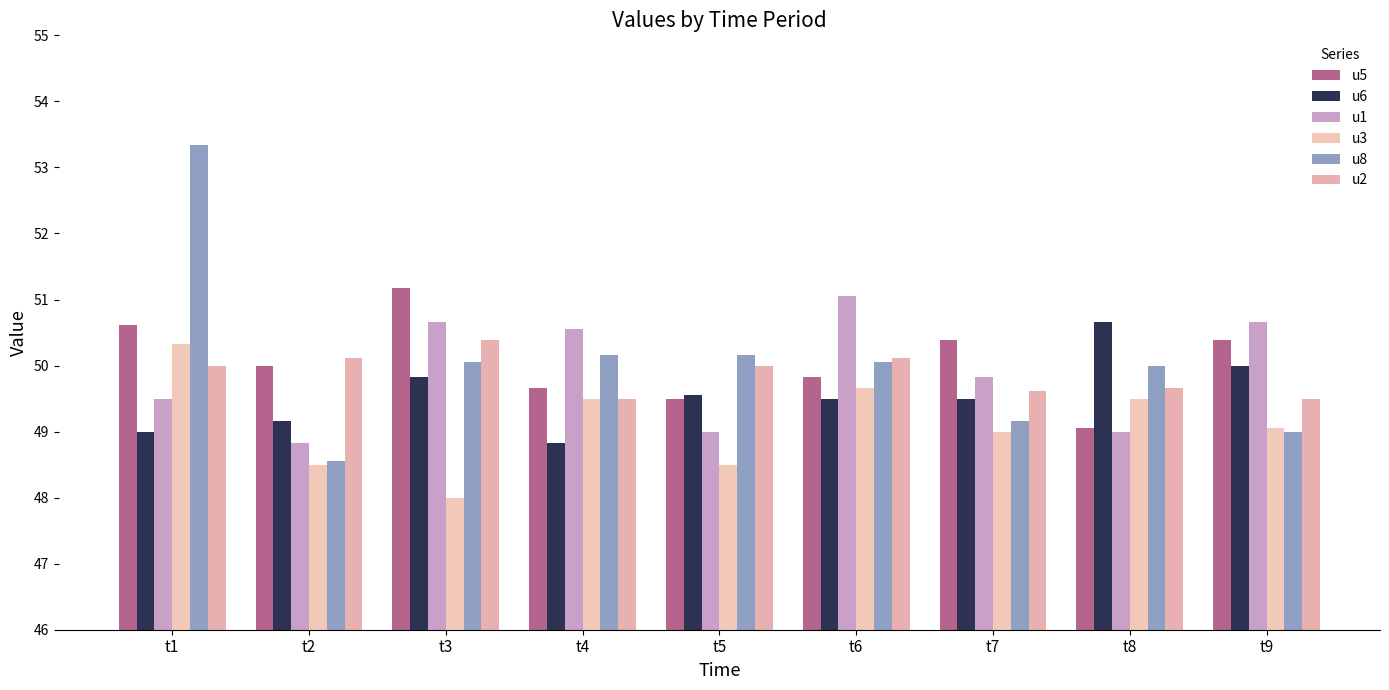

Which series has the largest range (max minus min)?

u8